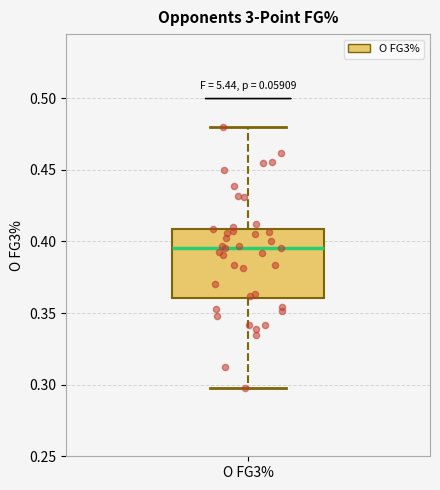

Where is the upper edge of the box for O FG3% on the y-axis? The values are not printed on the chart, so give them approximately, as read against the axis.

0.410